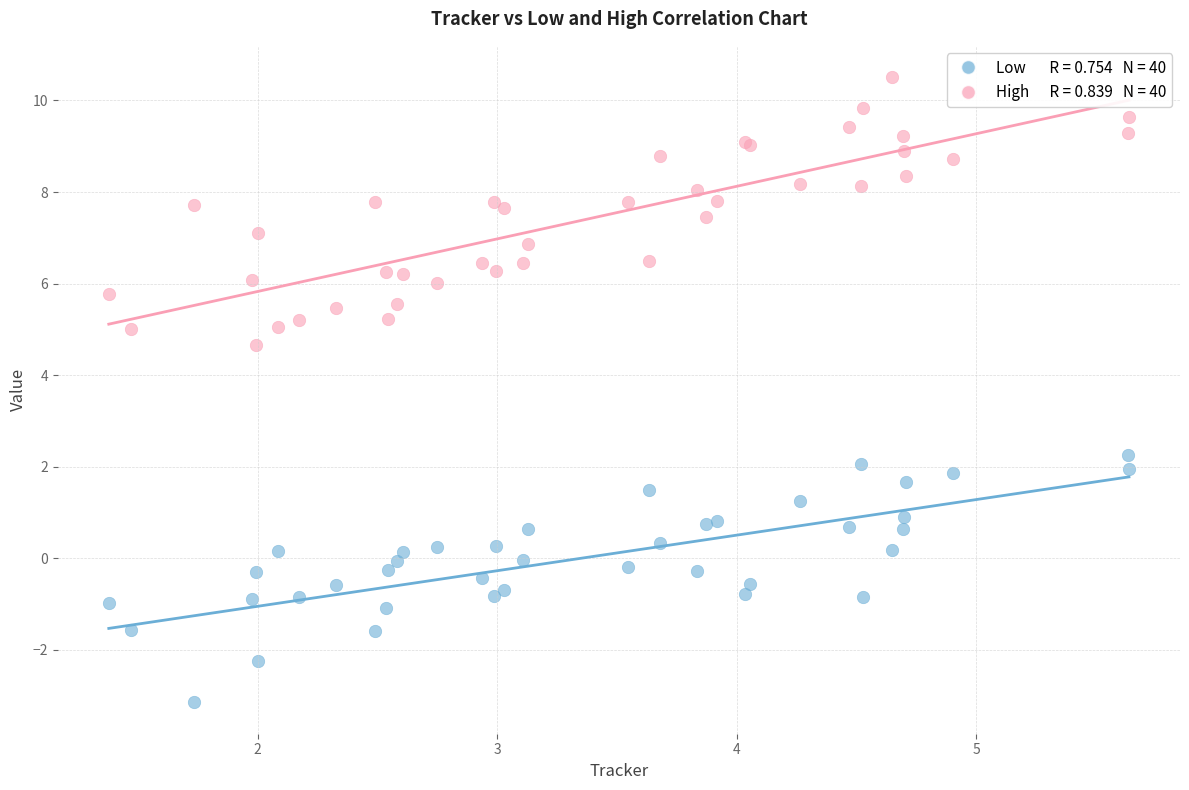

Across all series, what Y value is closest to 3?

2.3